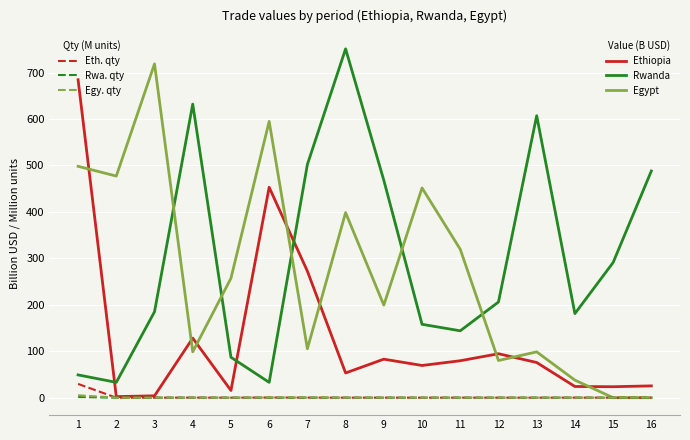

What is the greatest value displayed?

751.0